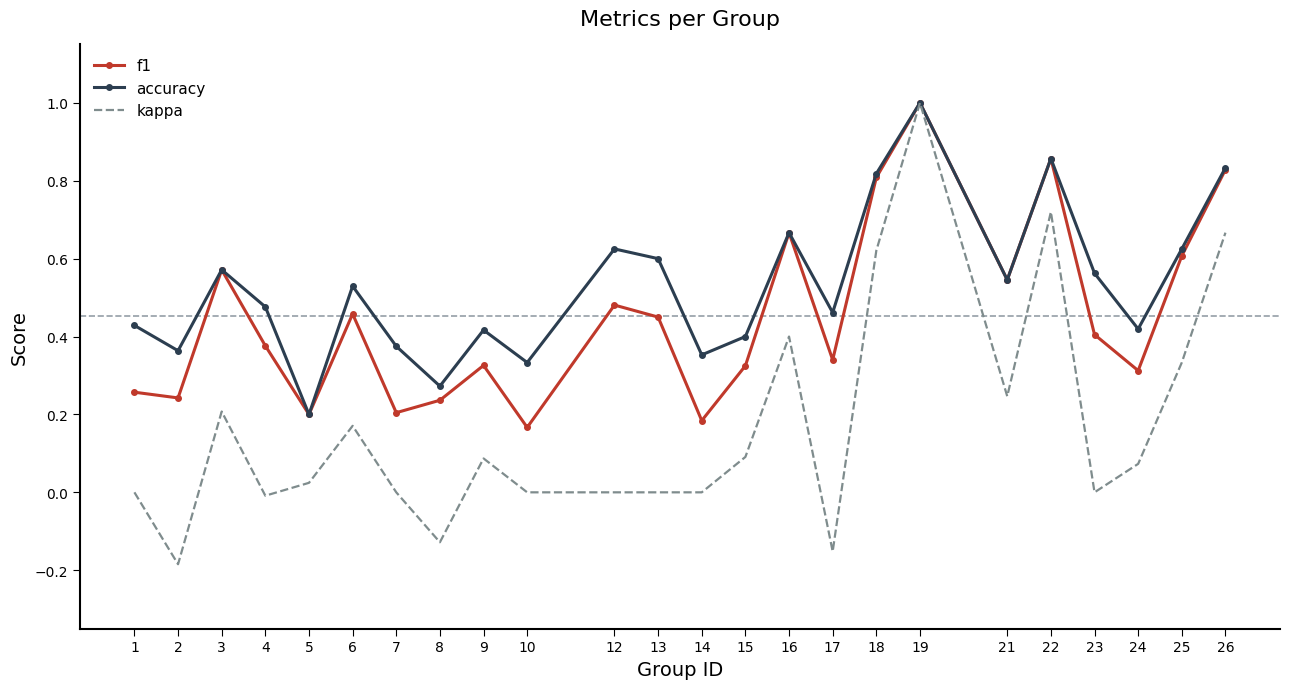

Which label corresponds to the smallest value in the chart?

2